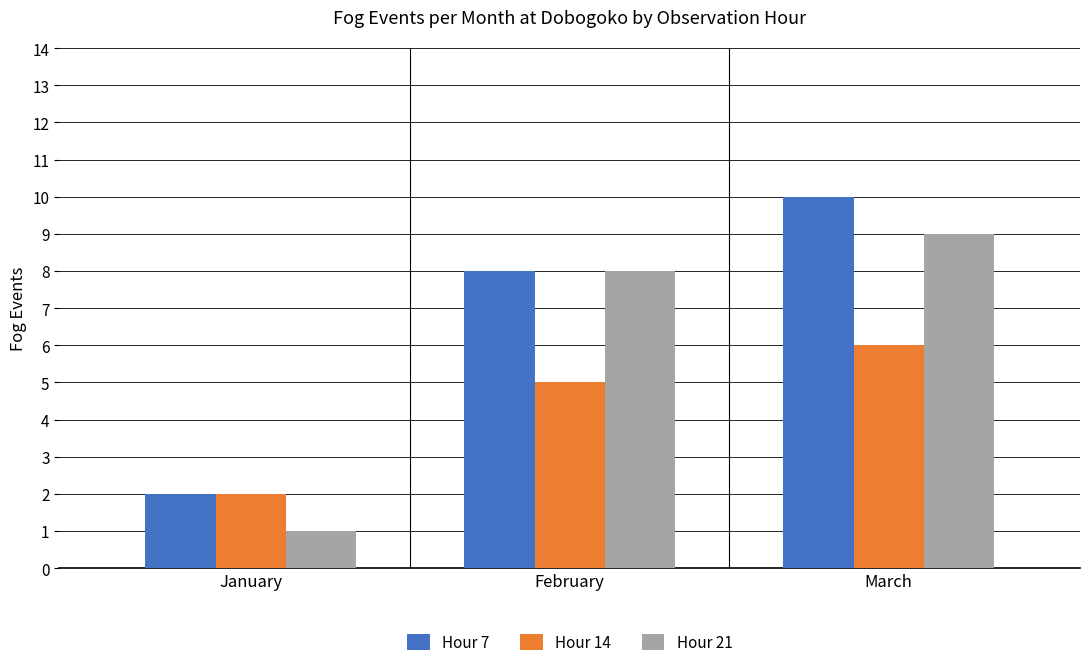

Reading left to right, list all the values displayed in this chart.

Hour 7: January=2	February=8	March=10
Hour 14: January=2	February=5	March=6
Hour 21: January=1	February=8	March=9